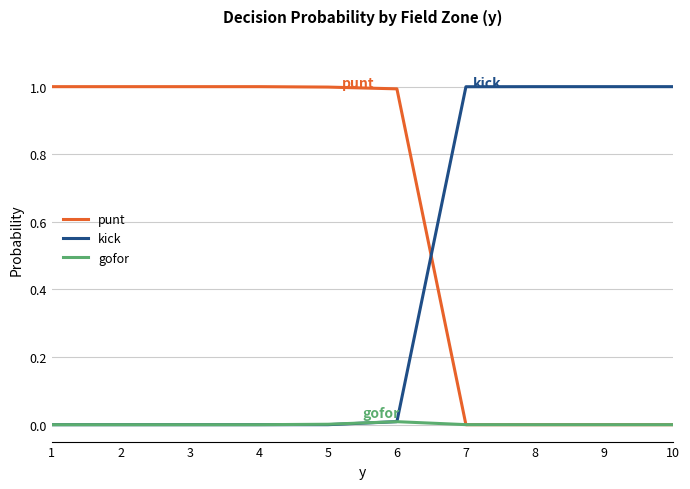

What are all the series names shown in the legend?

punt, kick, gofor